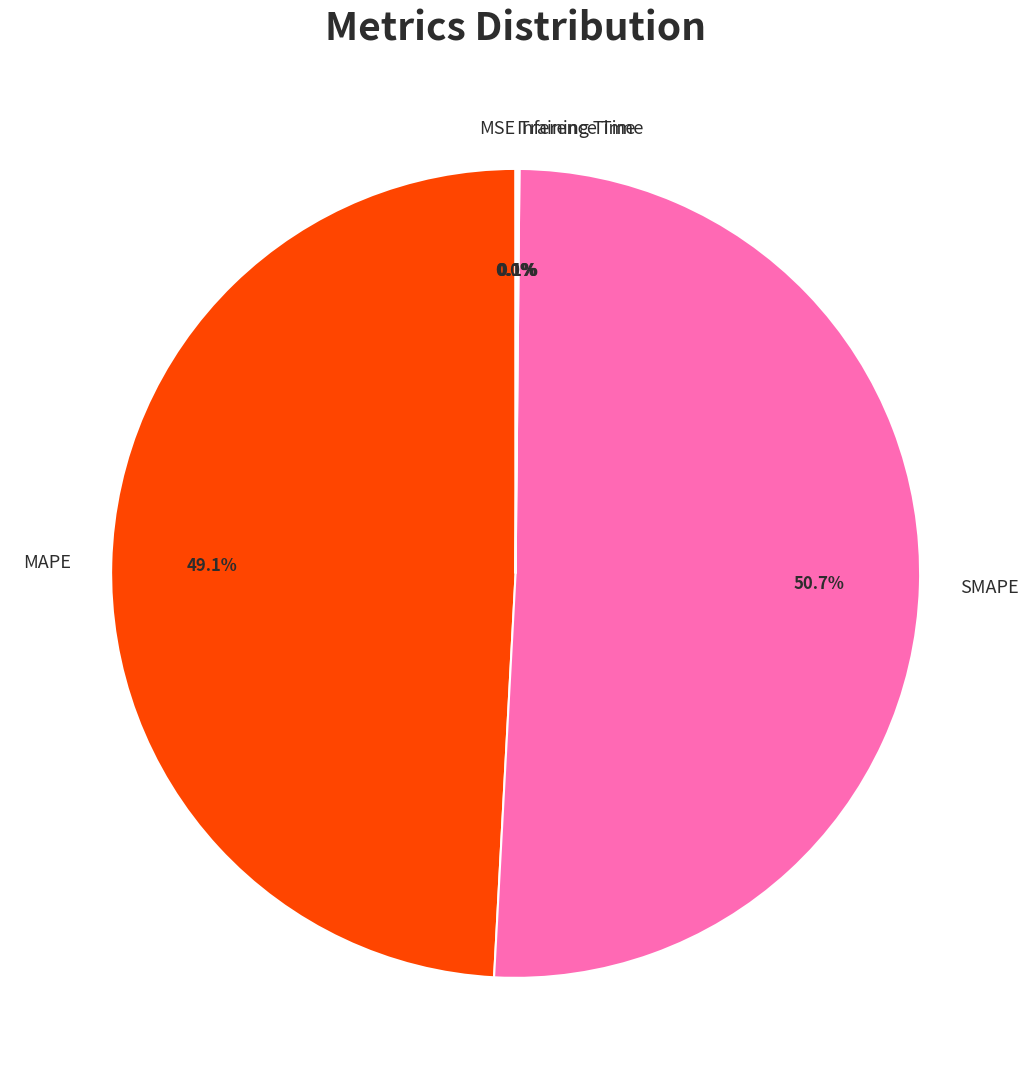

What is the largest slice in the pie chart?

SMAPE